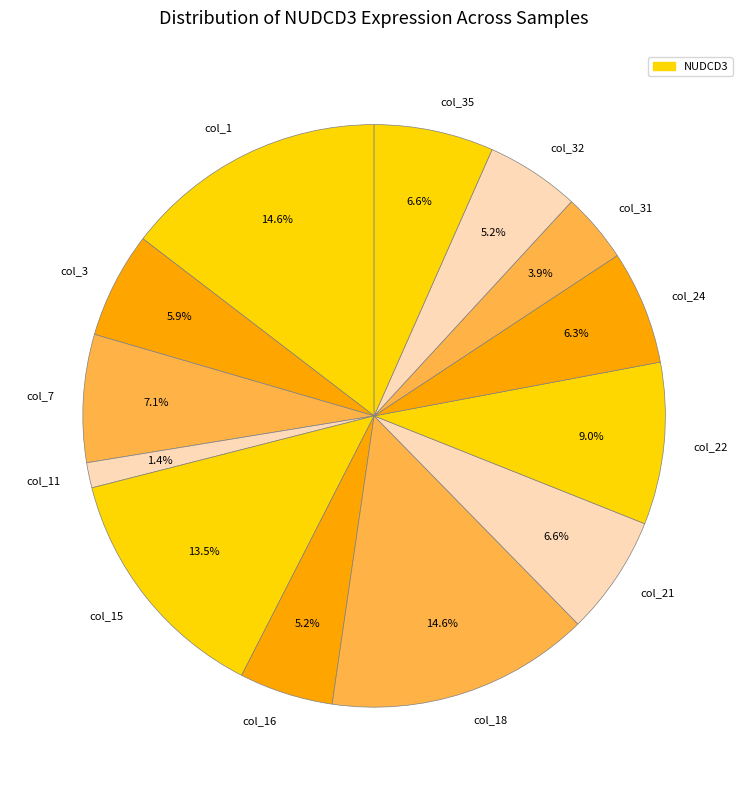

To the nearest percent, what portion does col_1 represent?

15%